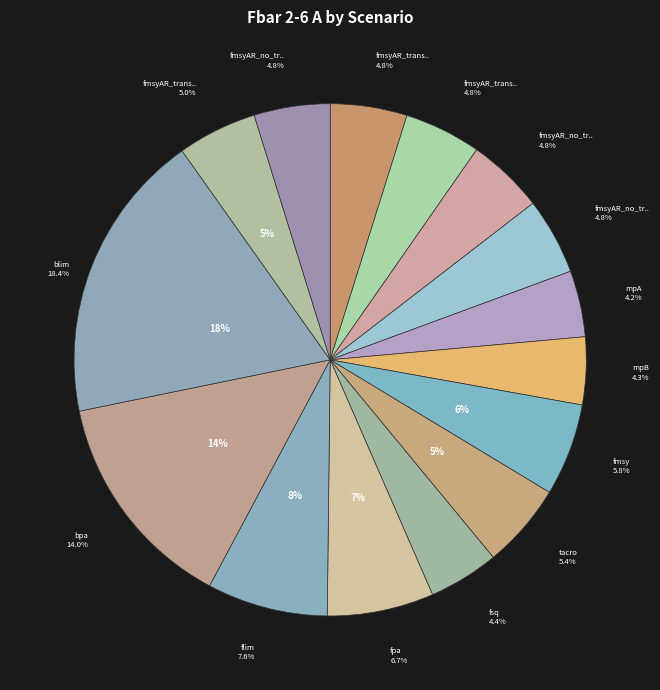

Which has a higher value, MSYBtrigger or fmsyAR_no_transfer_Btarget?

fmsyAR_no_transfer_Btarget